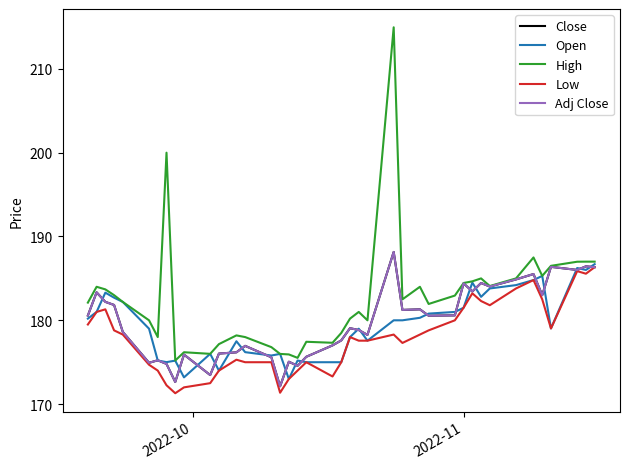

Does the chart have visible grid lines?

No